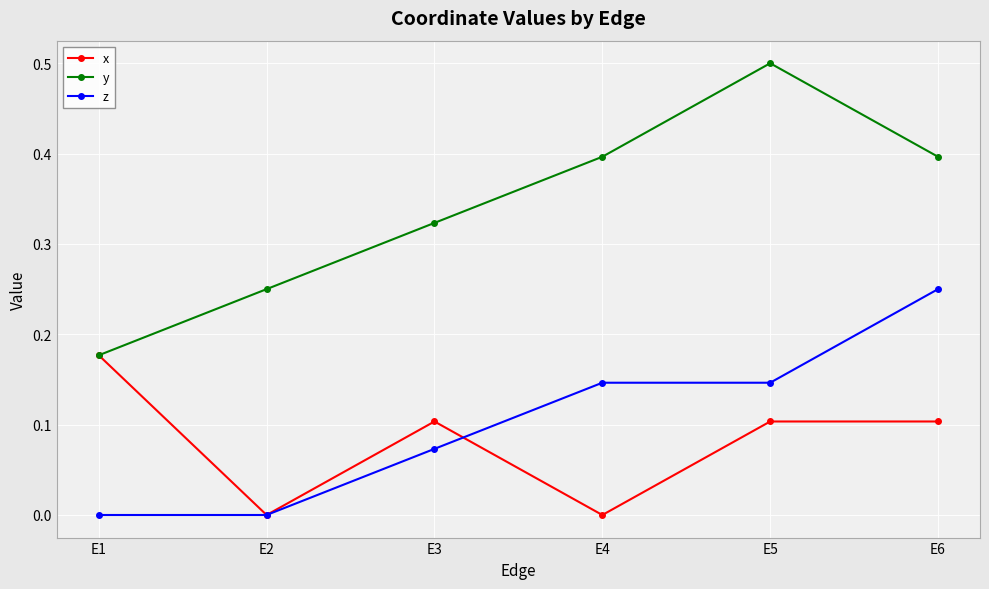

True or false: z and y intersect in this chart.

False